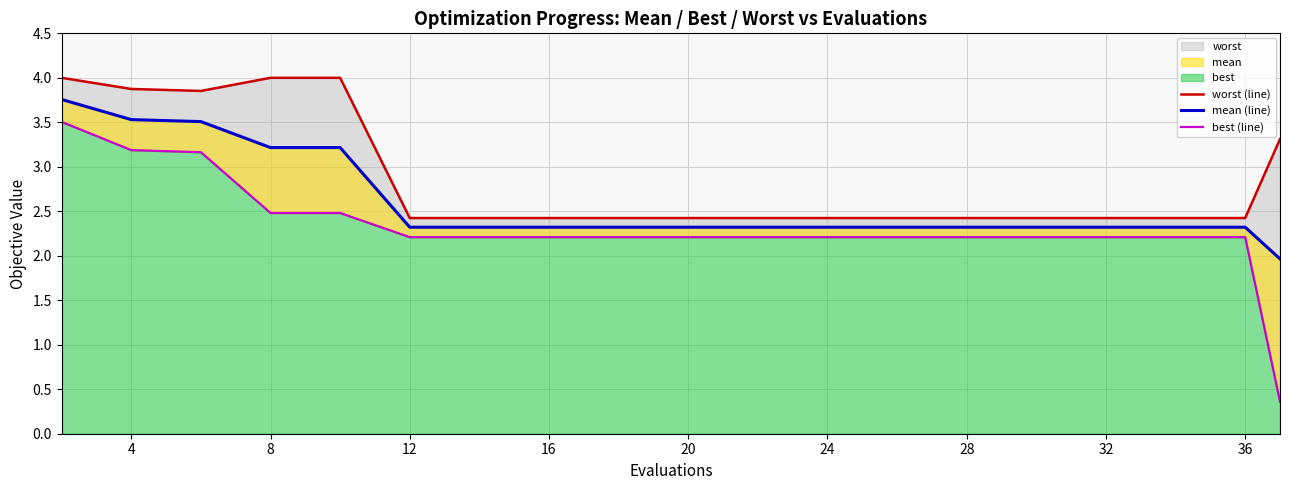

True or false: best (line) and mean (line) intersect in this chart.

False